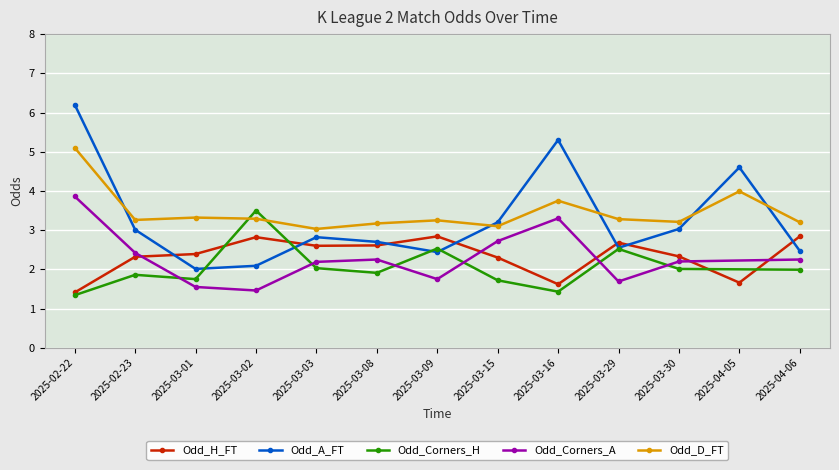

Where is the first local maximum for Odd_A_FT?

2025-03-03